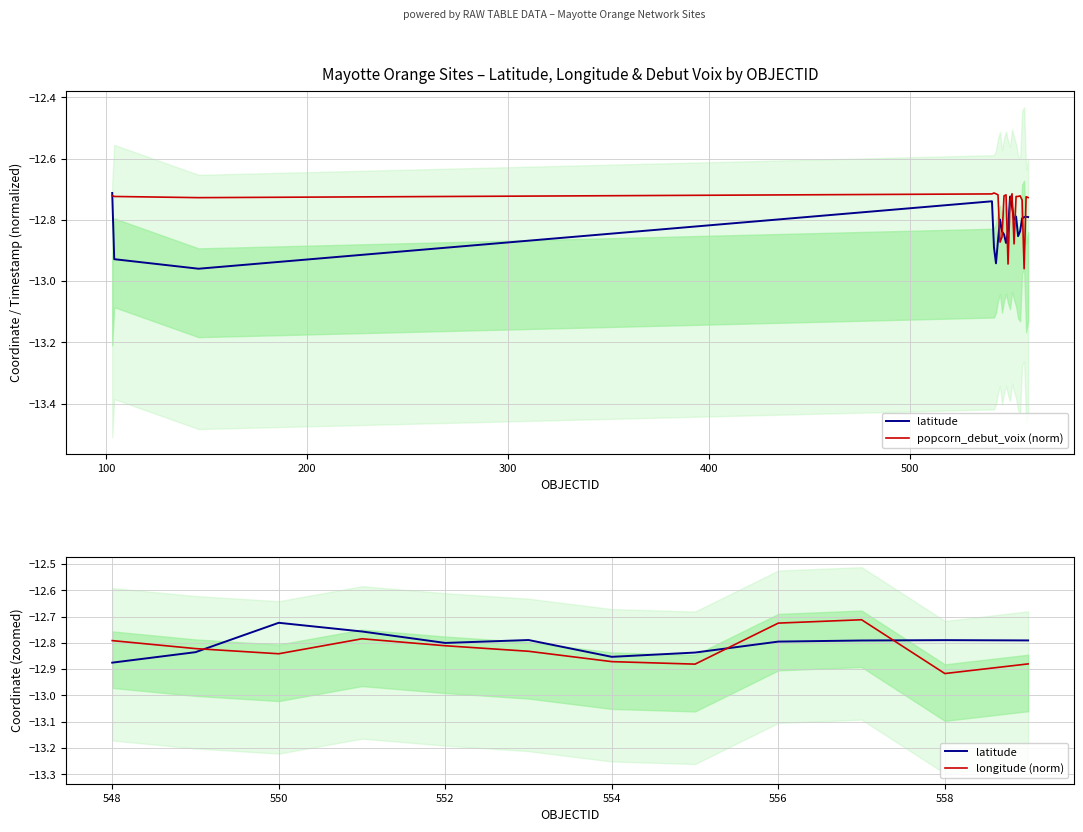

What is the sum of the latitude values at 146 and 543?

-25.9